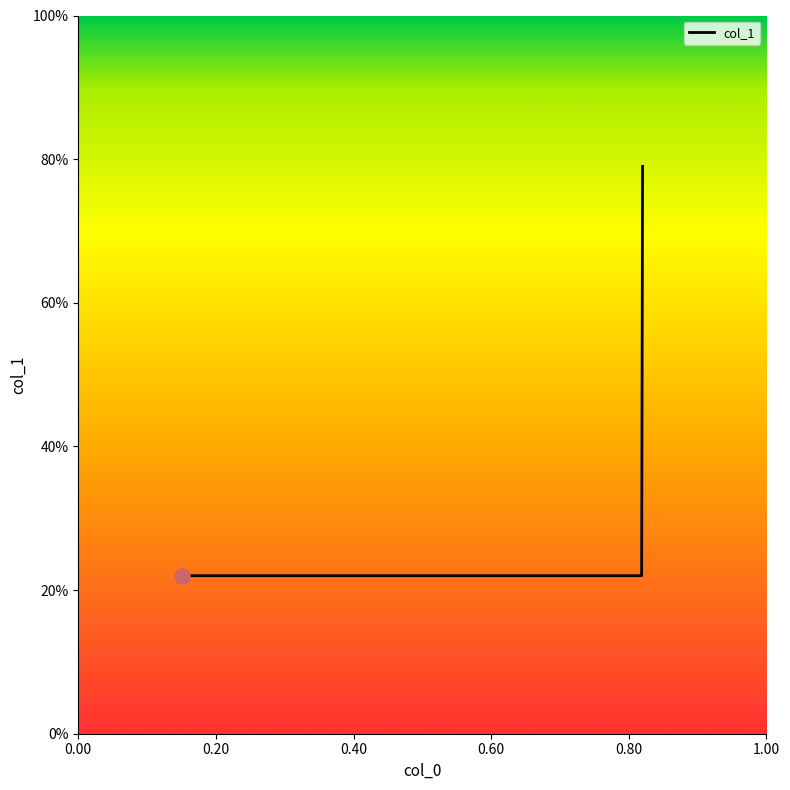

What is the change in value from 0.15 to 0.82?

+0.6